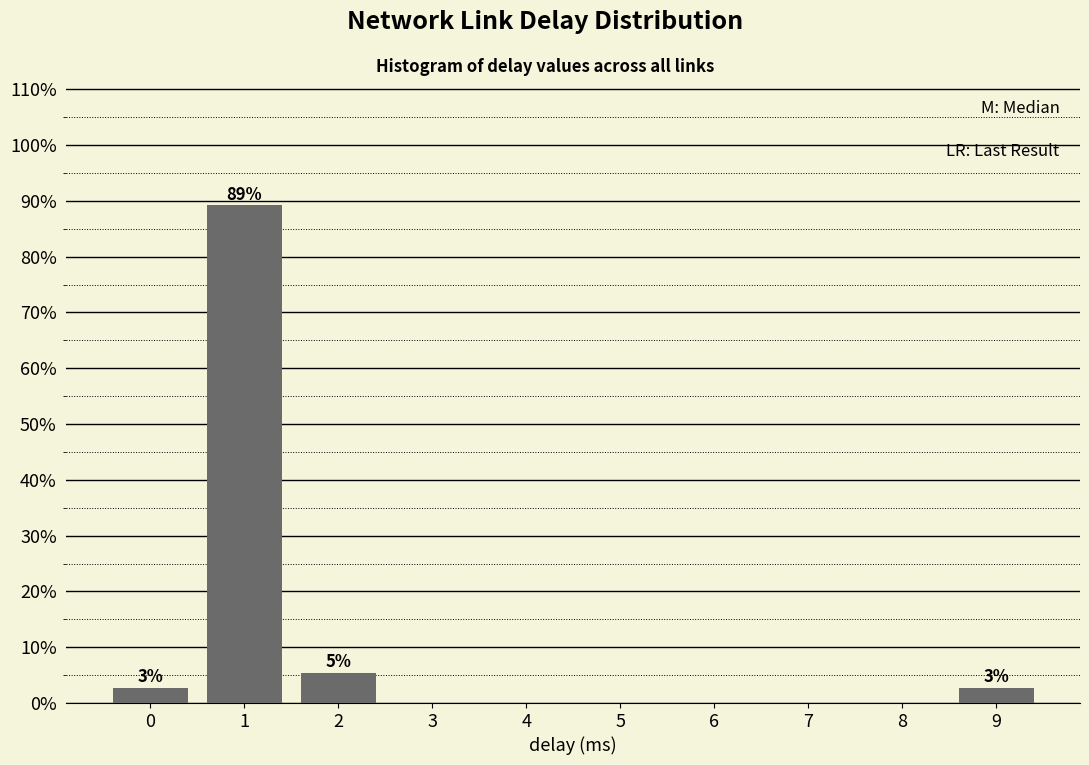

Reading left to right, what are all the values shown in this chart?

0=2.7	1=89.2	2=5.4	3=0.0	4=0.0	5=0.0	6=0.0	7=0.0	8=0.0	9=2.7